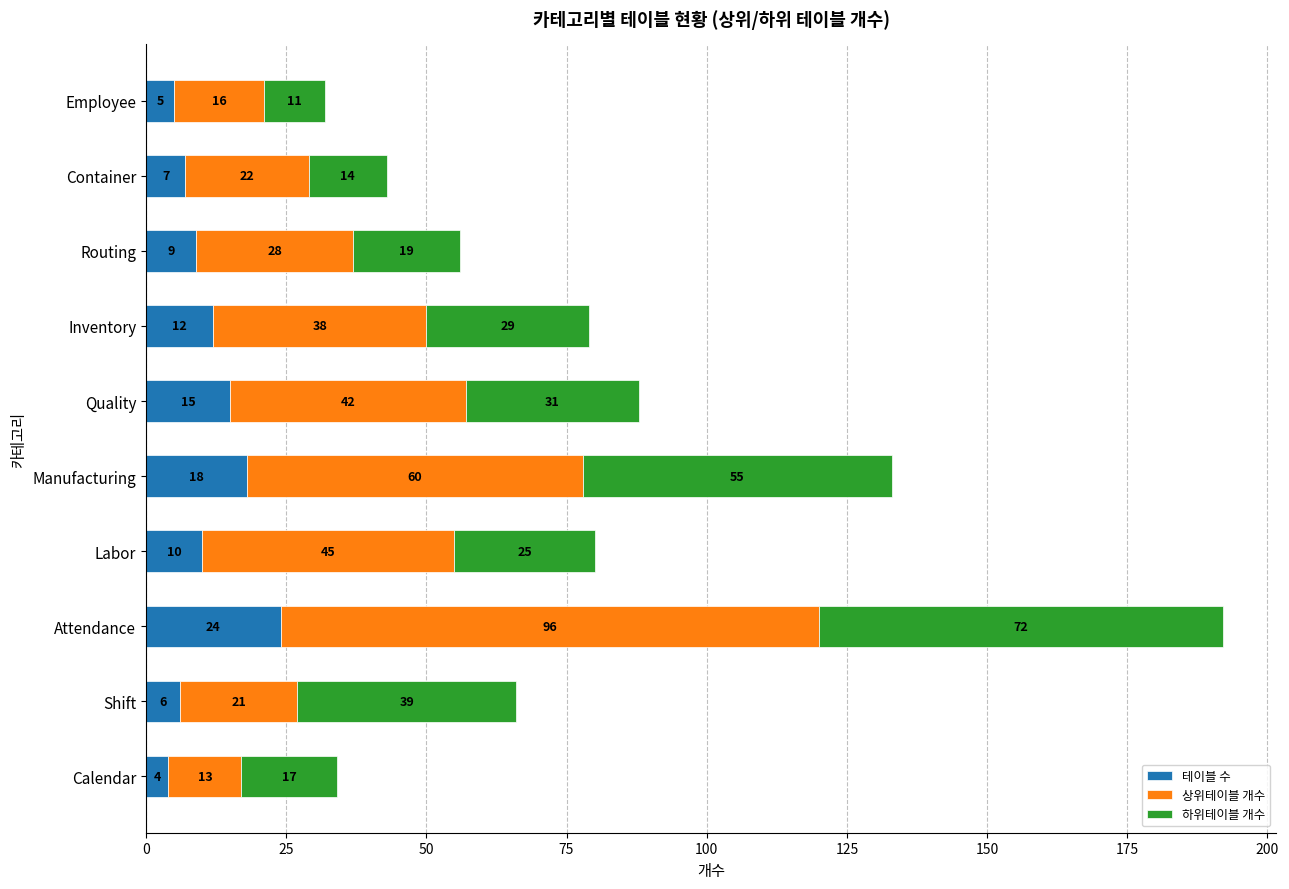

At which category is the sum across all series the highest?

Attendance